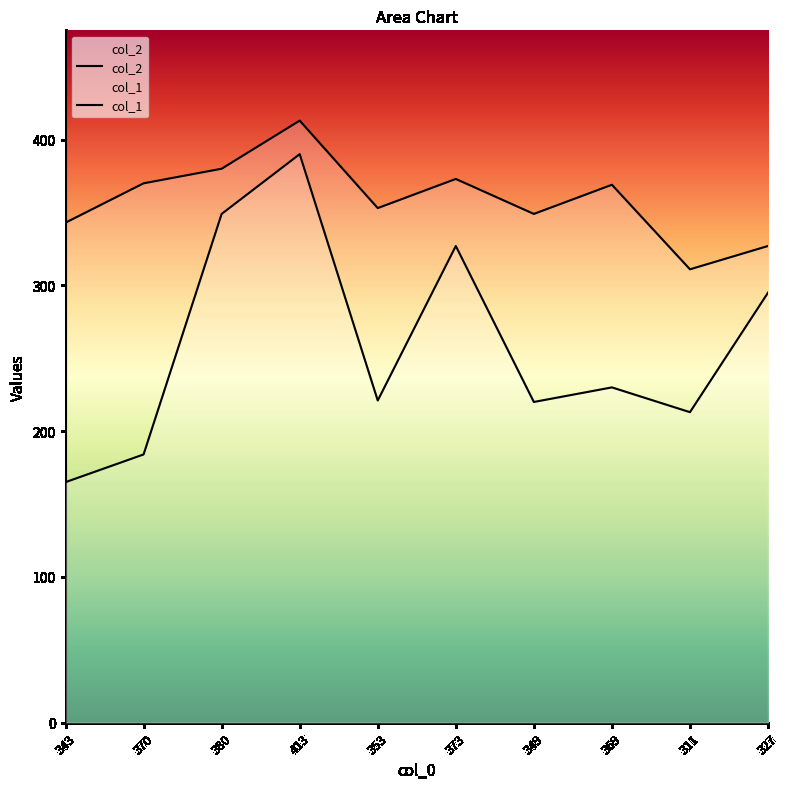

True or false: col_2 and col_1 cross at least once.

False